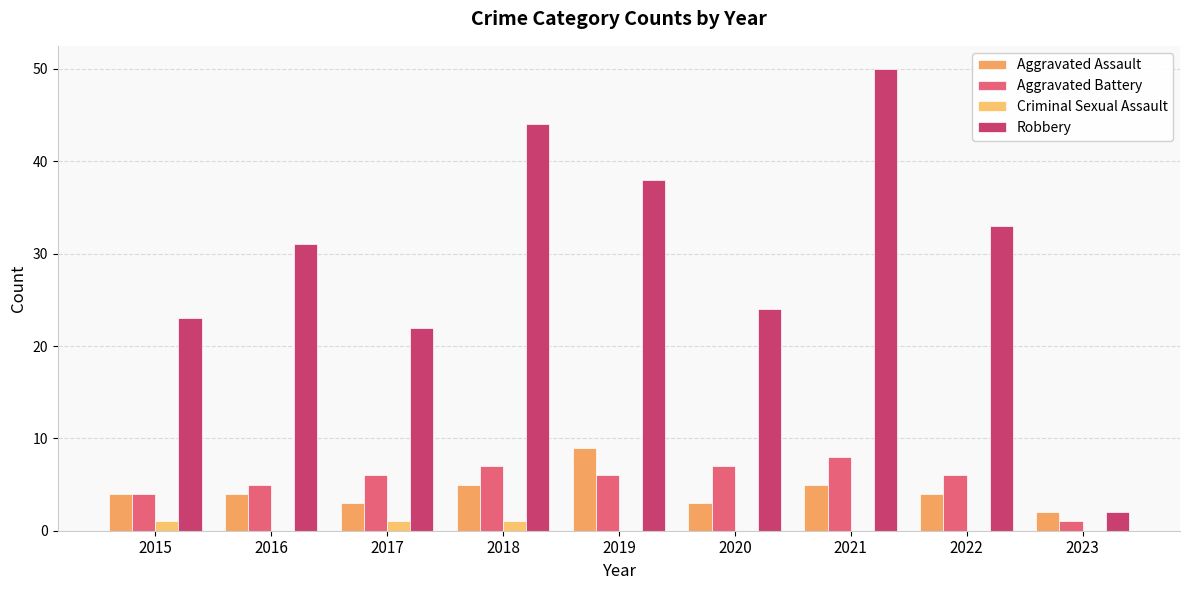

At which category does the chart reach its peak across all series?

2021